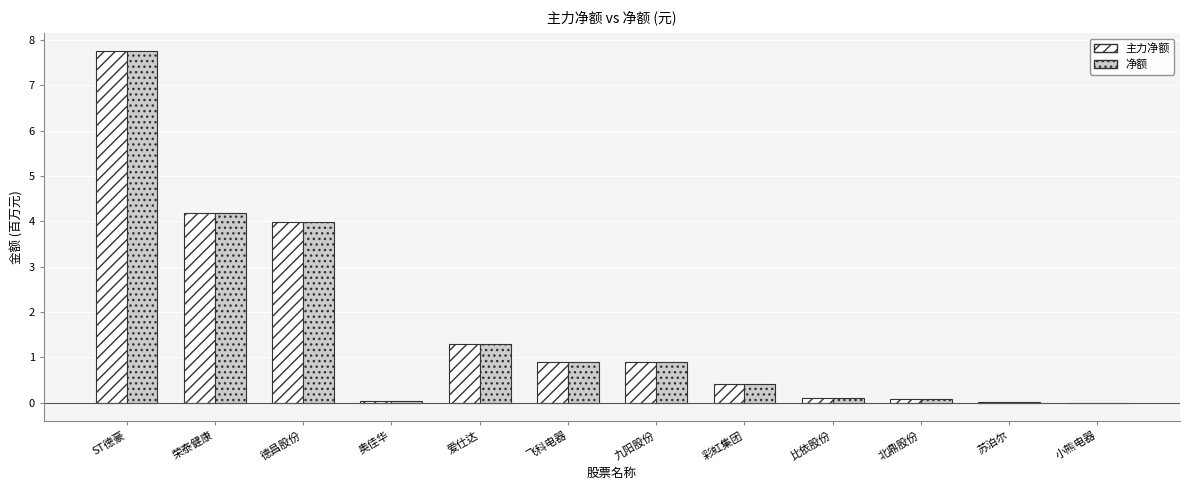

The value of 净额 at 爱仕达 is 1.7. True or false?

False